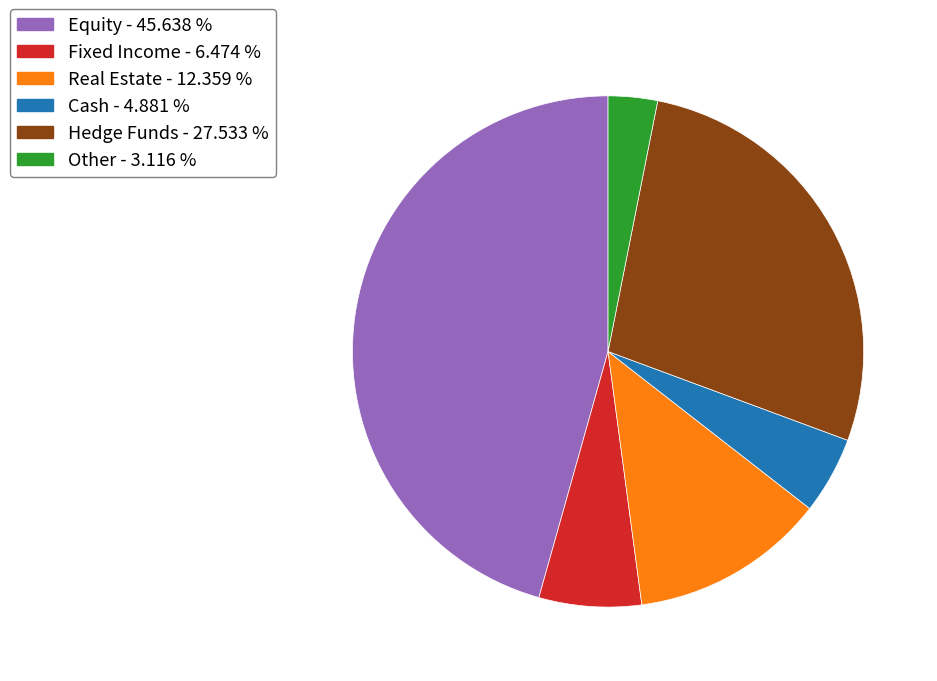

How many slices are in this pie chart?

6